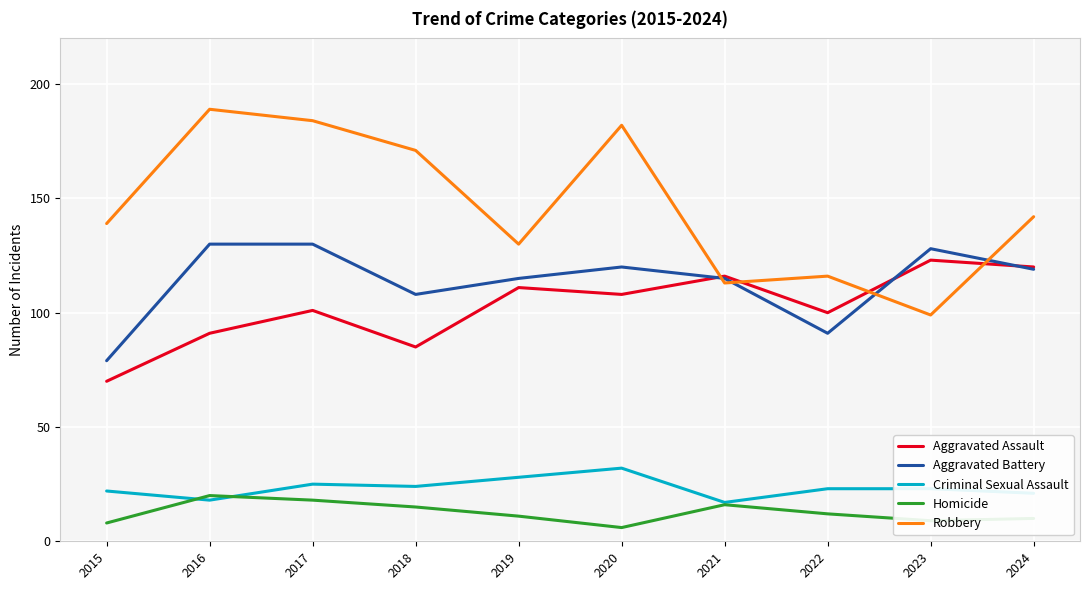

True or false: Criminal Sexual Assault has a value of 14 at 2019.

False